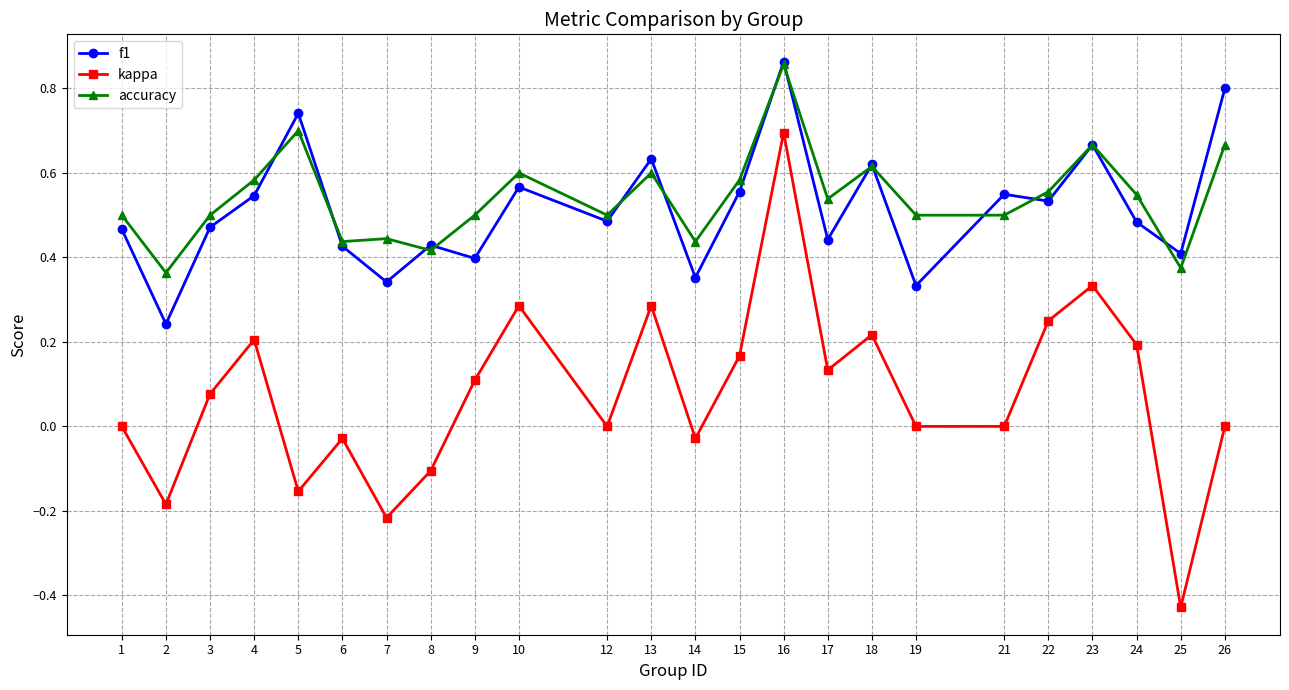

At which category is the sum across all series the highest?

16